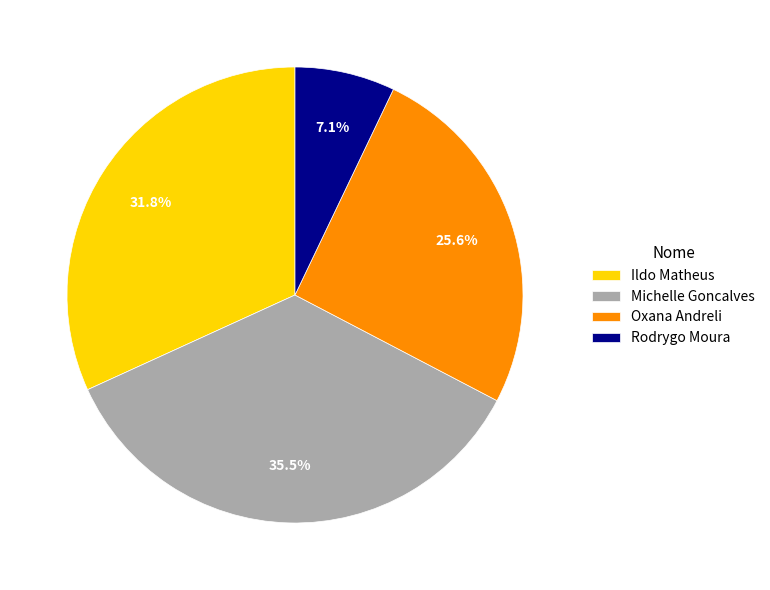

To the nearest percent, what is the difference between the largest and smallest slice percentages?

28%